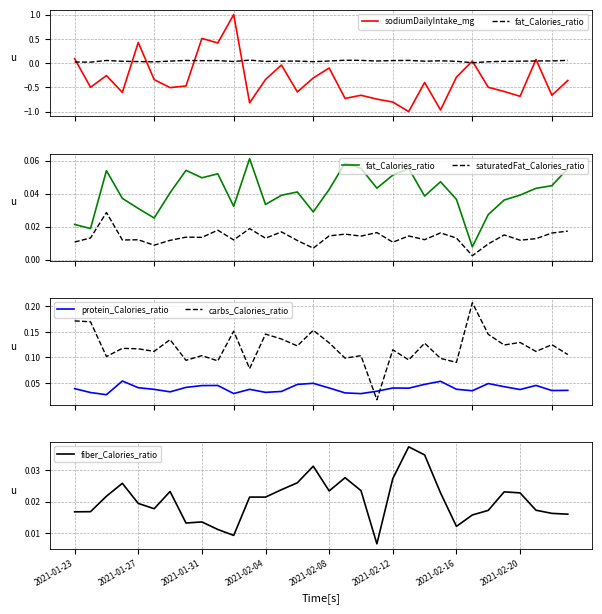

Which series ends up on top after the final intersection of fat_Calories_ratio and sodiumDailyIntake_mg?

fat_Calories_ratio